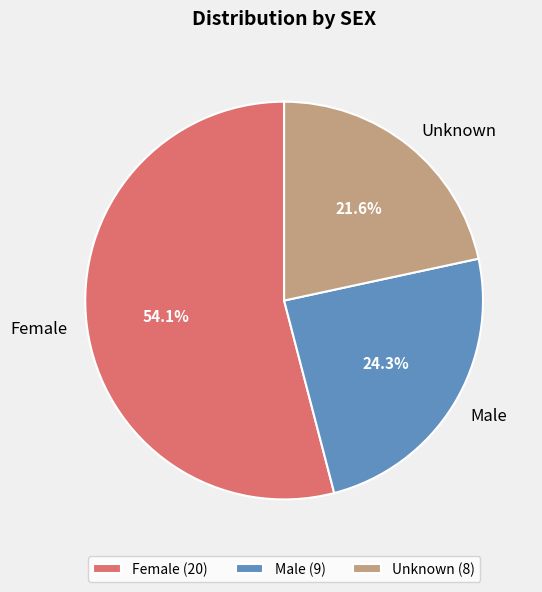

Is it true that Male is 17% of the pie?

False